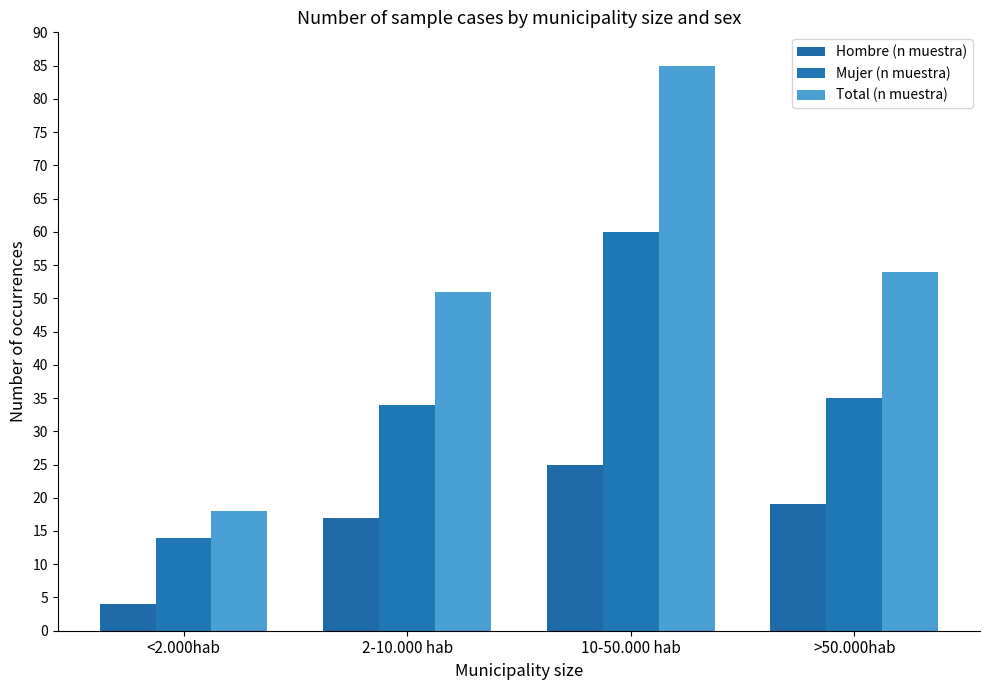

Which series has the largest range (max minus min)?

Total (n muestra)